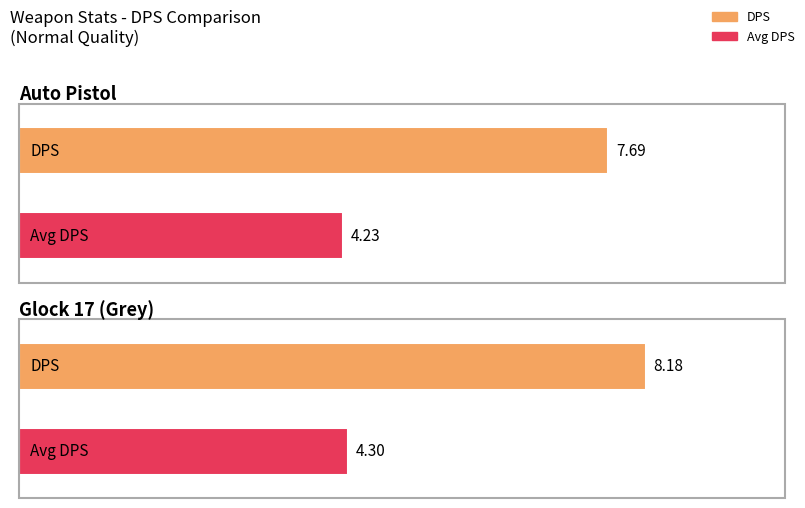

Which category has the highest value in the Avg DPS series?

Glock 17 (Grey)